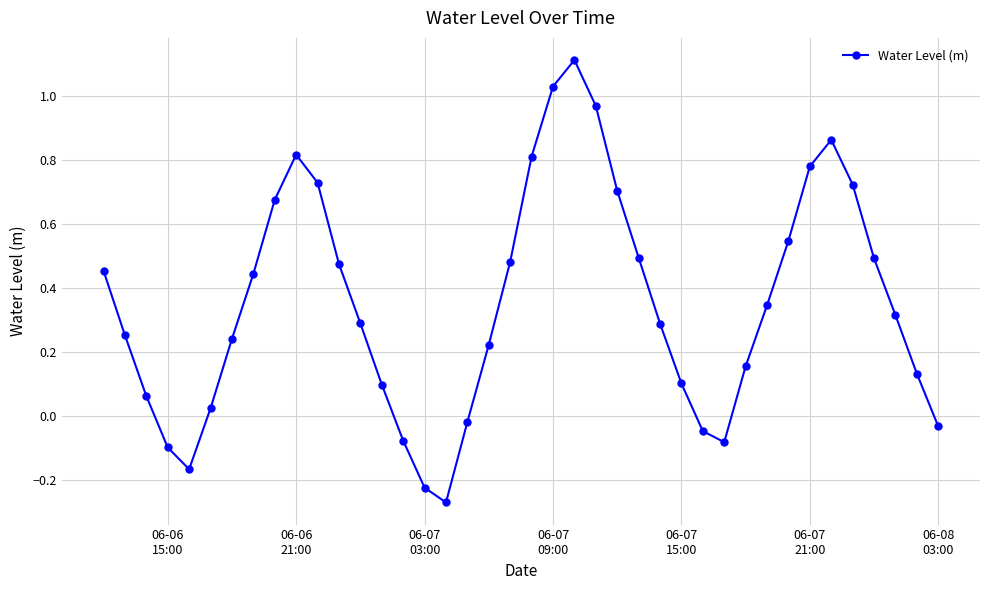

Count the number of categories in the chart.

40